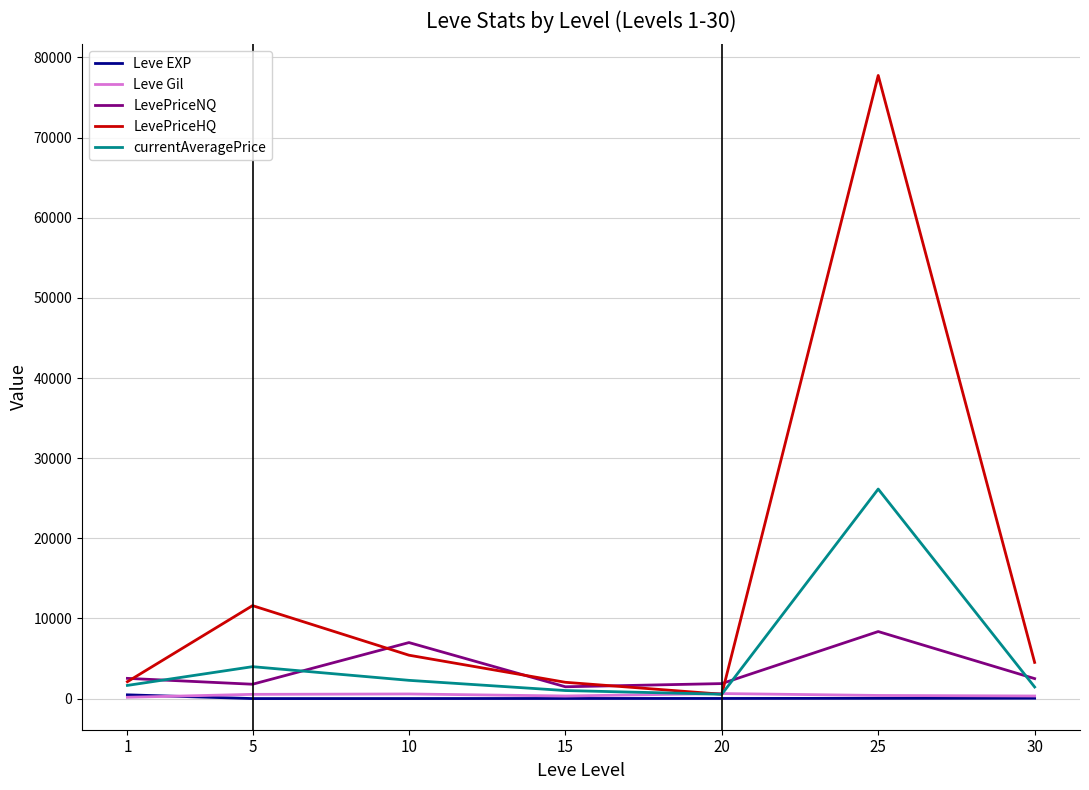

What are all the series names shown in the legend?

Leve EXP, Leve Gil, LevePriceNQ, LevePriceHQ, currentAveragePrice